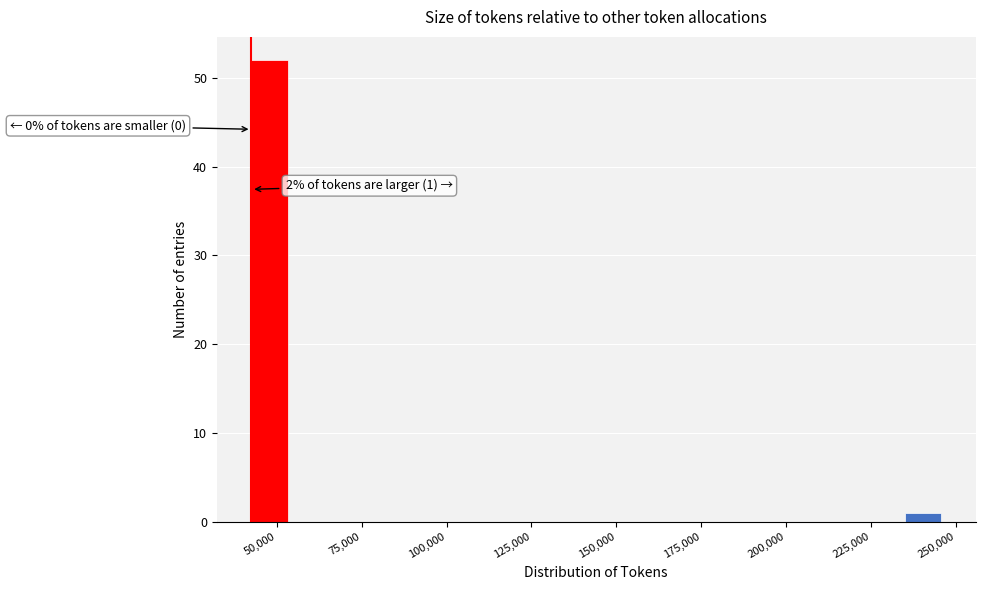

Around what value on the x-axis is the tallest bar? Give the approximate position of its centre, as read against the axis.

50000